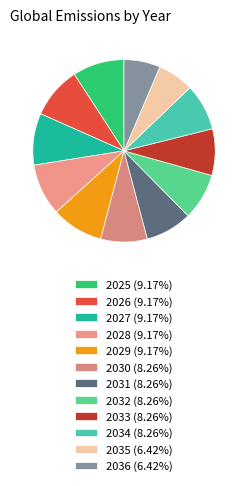

How many segments does this pie chart have?

12